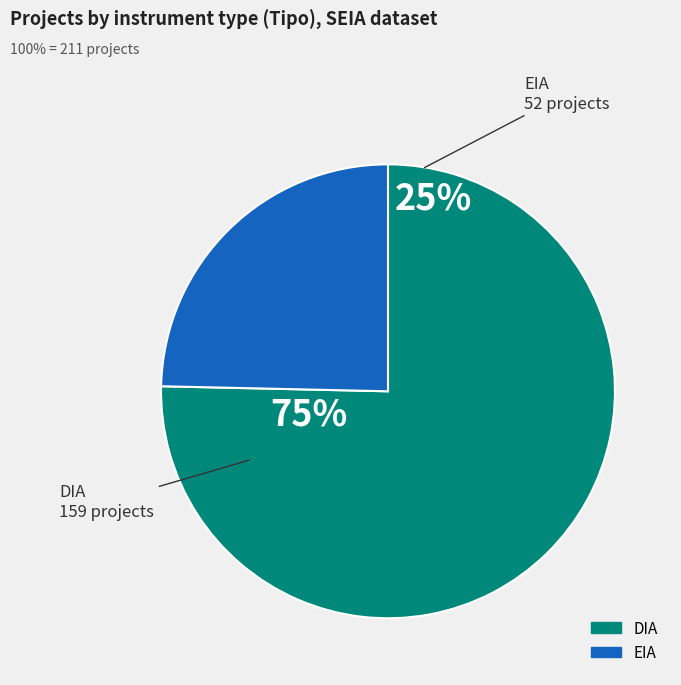

Which slice is the smallest?

EIA